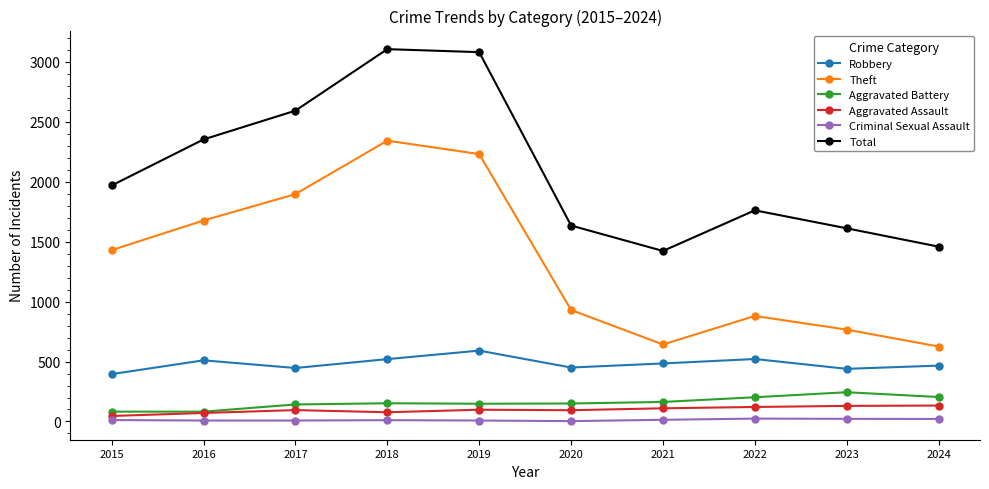

How many interior local peaks does the Robbery series have?

3